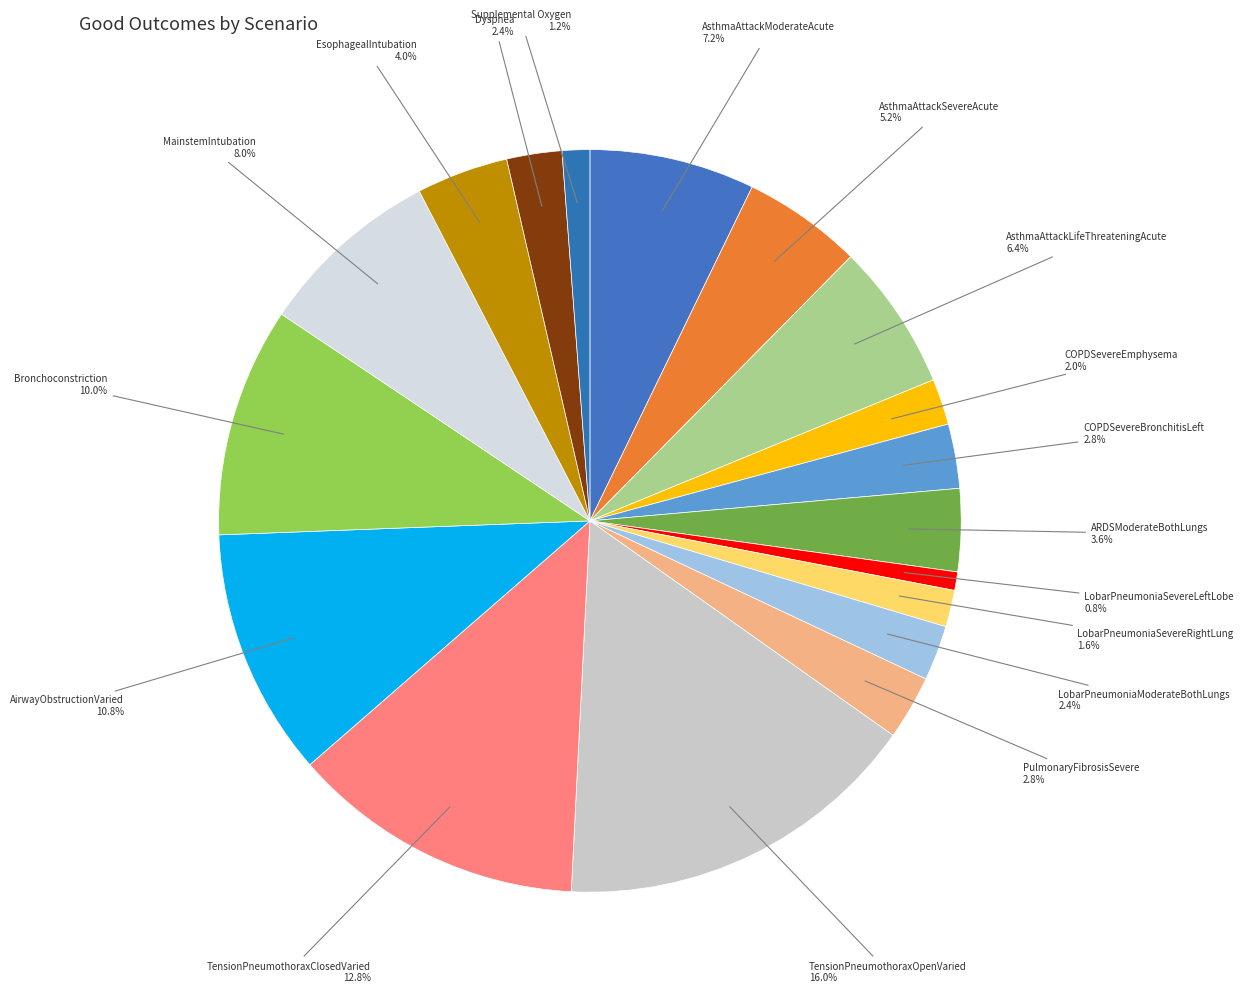

To the nearest percent, what portion does TensionPneumothoraxOpenVaried represent?

16%